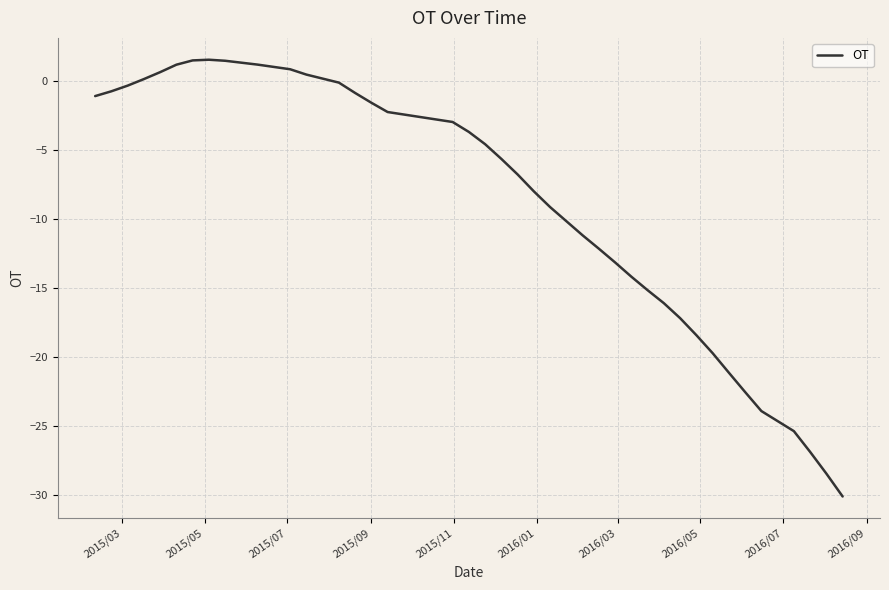

What is the smallest value displayed?

-30.1